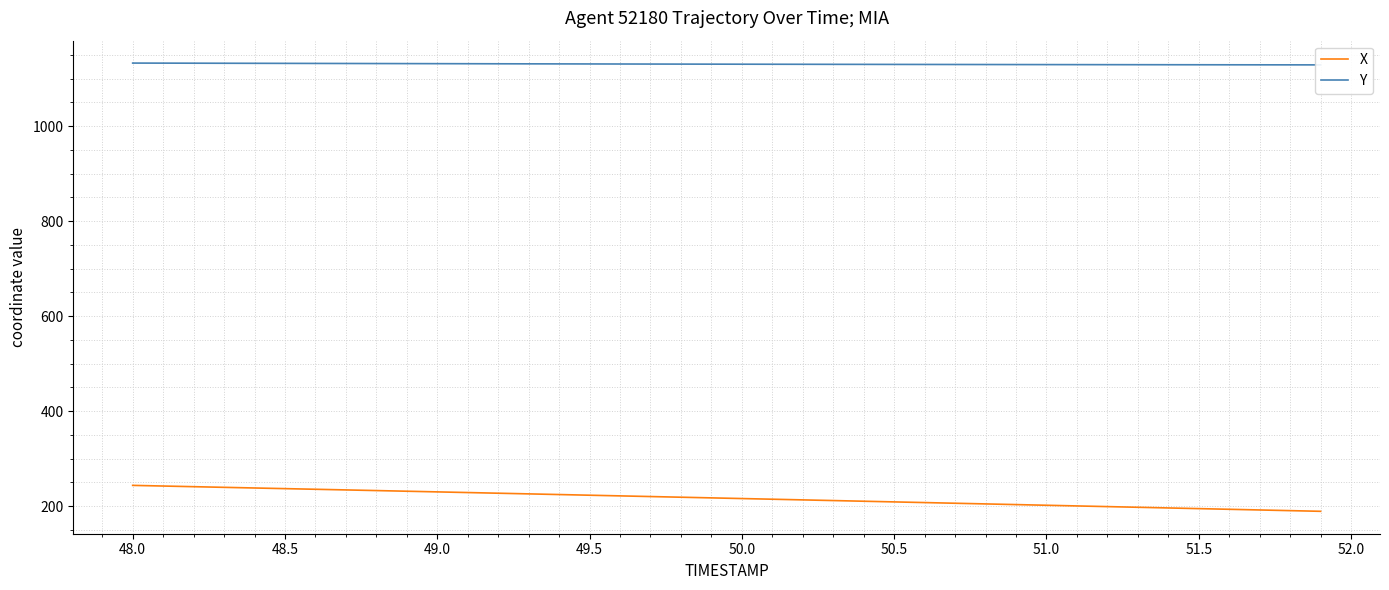

What is the sum of all X values?

8660.9